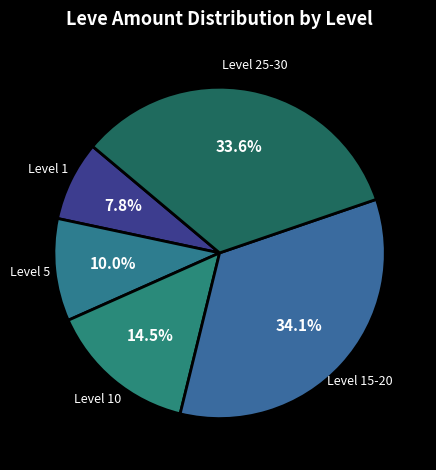

Is Level 25-30 the majority of the pie?

No